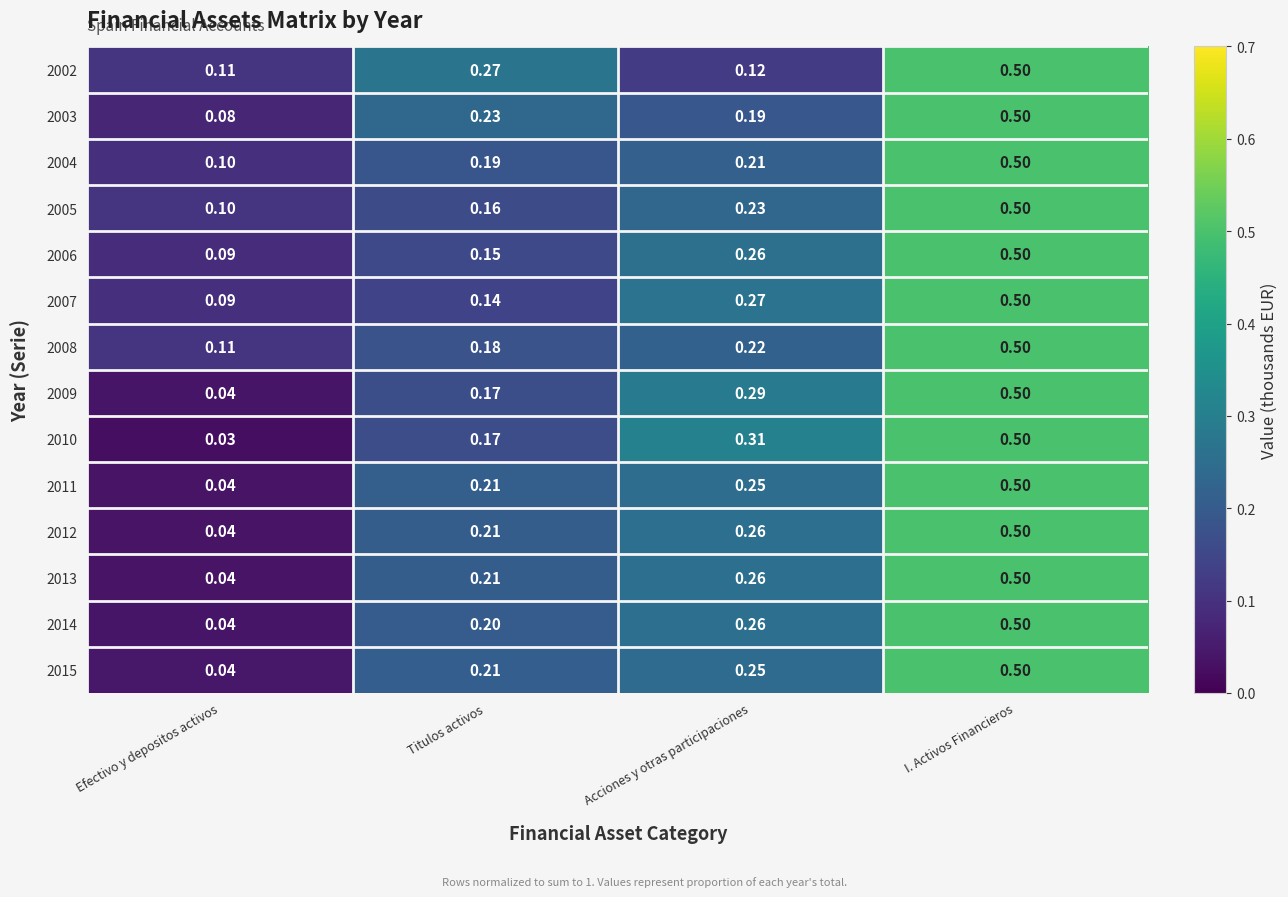

What is the total value across all series at I. Activos Financieros?

7.0